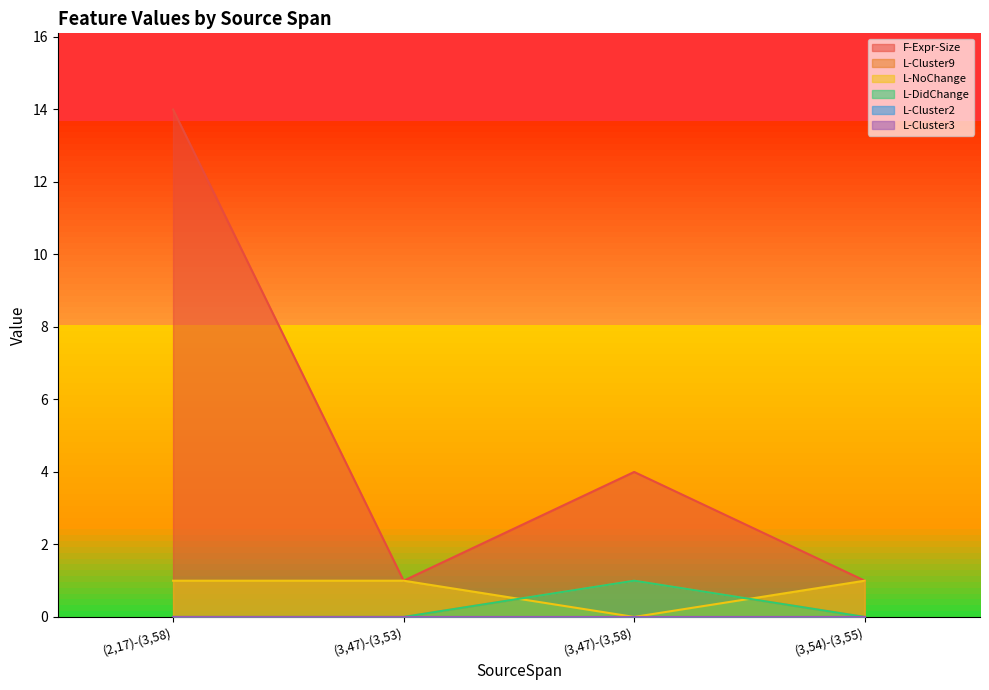

True or false: F-Expr-Size has a value of 2 at (3,54)-(3,55).

False